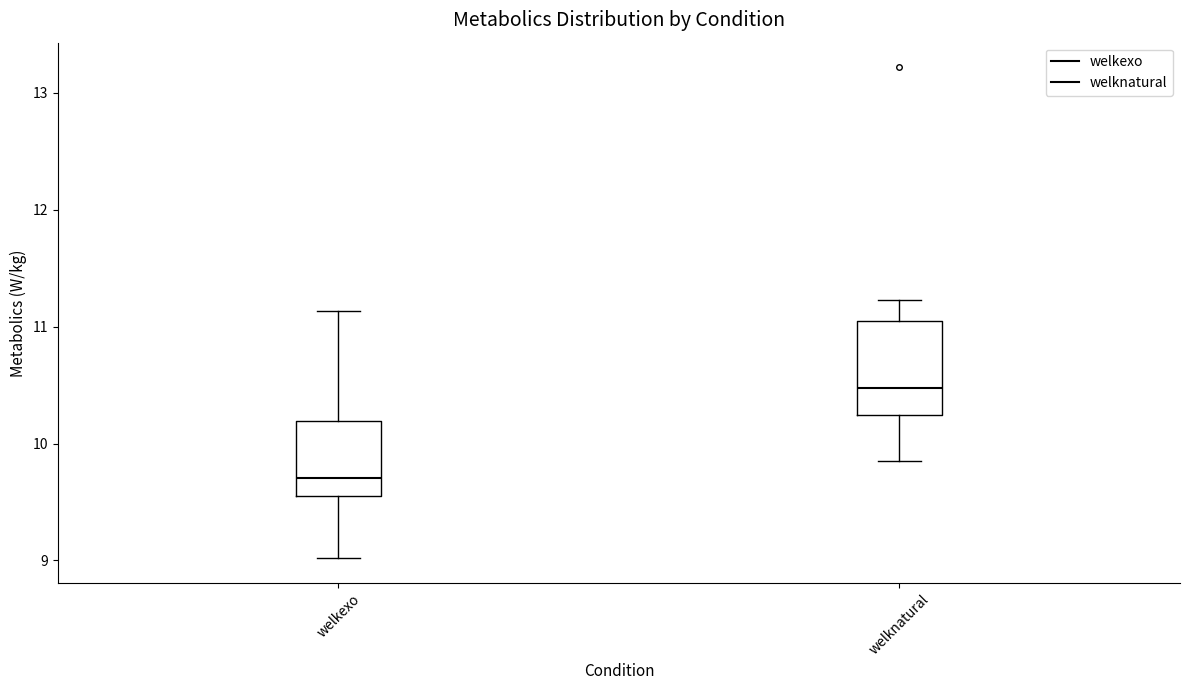

Which box is the tallest, from its lower edge to its upper edge?

welknatural